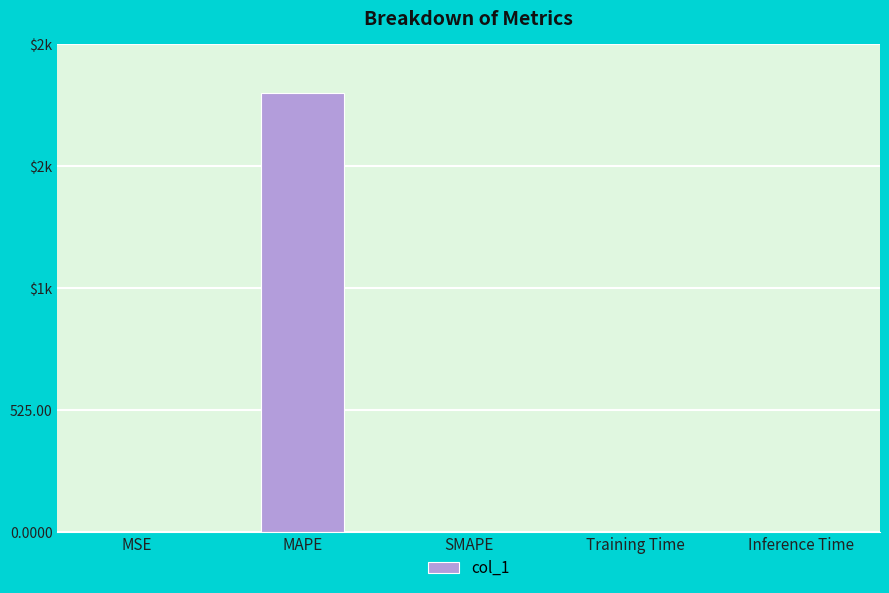

Which label corresponds to the largest value in the chart?

MAPE